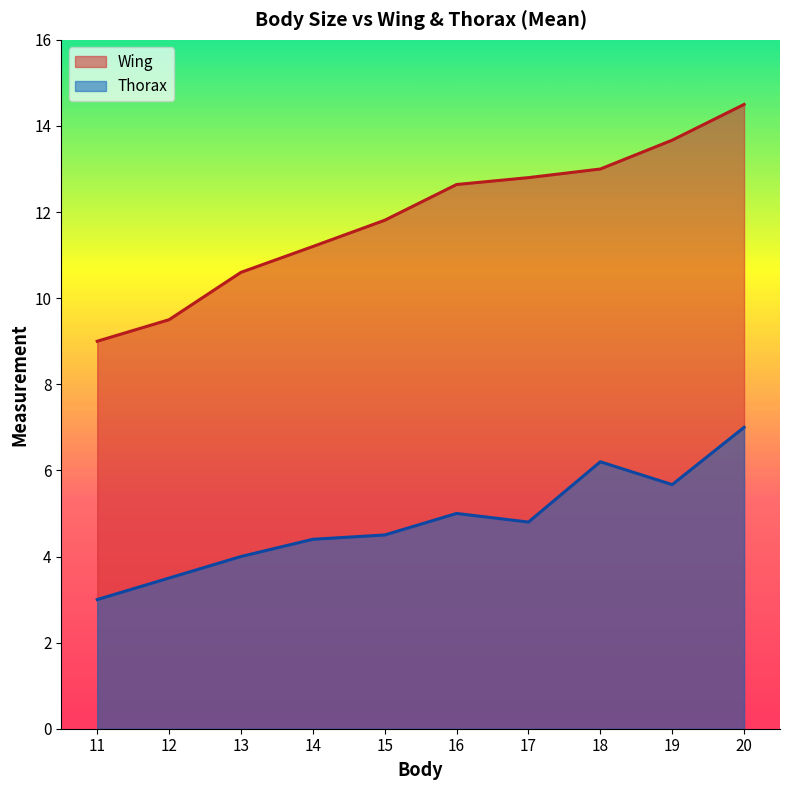

At how many categories does at least one series exceed 11?

7